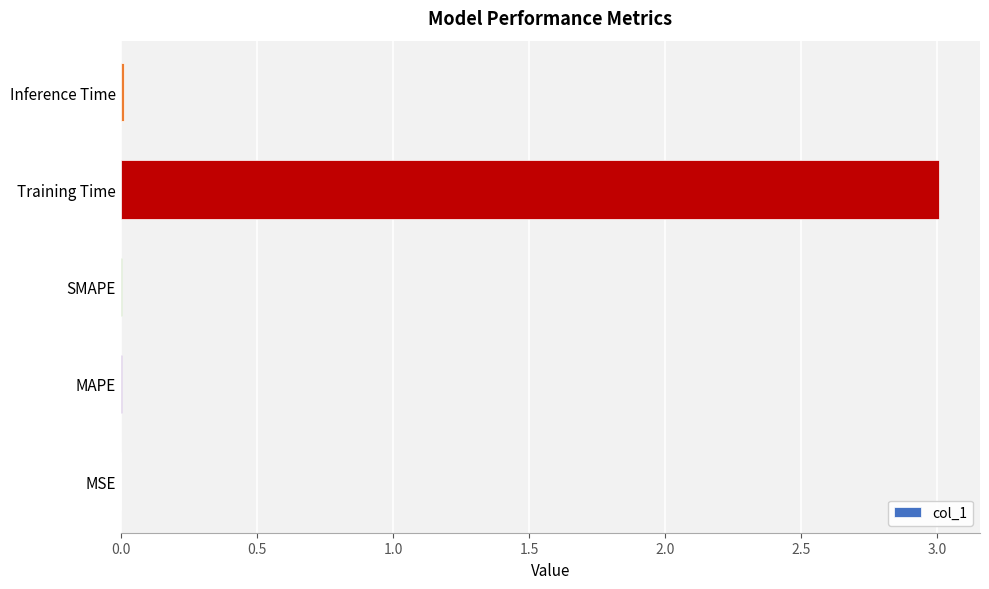

Between Training Time and MSE, which is larger?

Training Time